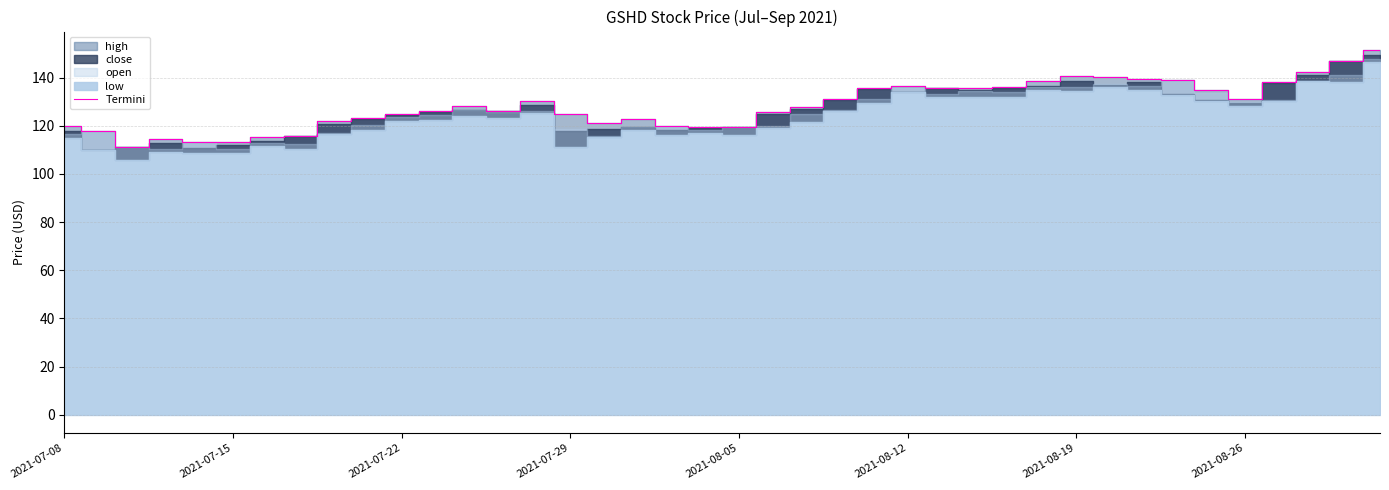

True or false: there are more than 2 points higher than both neighbors.

True